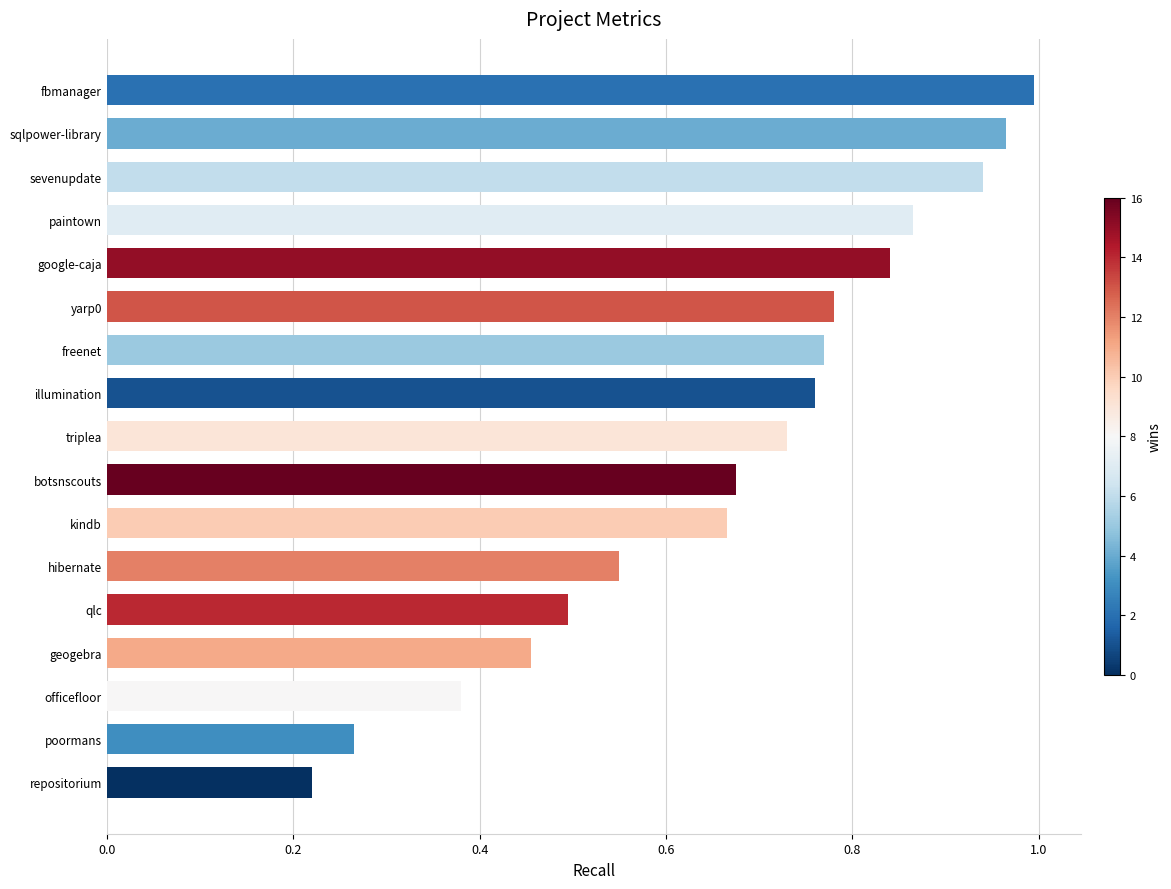

List the labels in order of value, largest first.

fbmanager, sqlpower-library, sevenupdate, paintown, google-caja, yarp0, freenet, illumination, triplea, botsnscouts, kindb, hibernate, qlc, geogebra, officefloor, poormans, repositorium